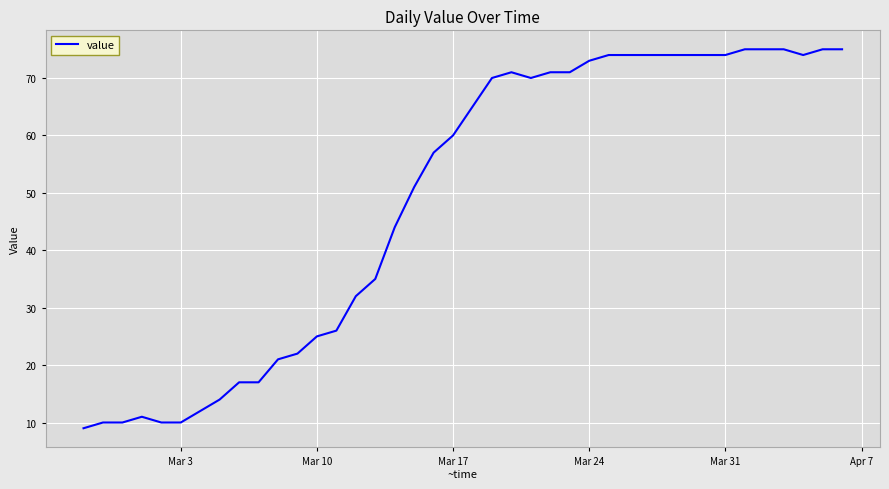

What is the smallest value displayed?

9